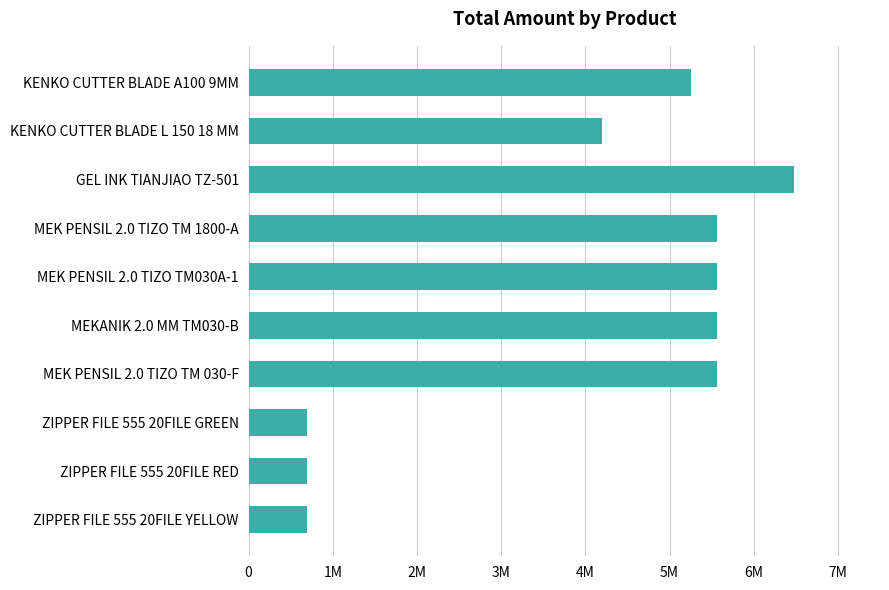

Does the chart contain any negative values?

No